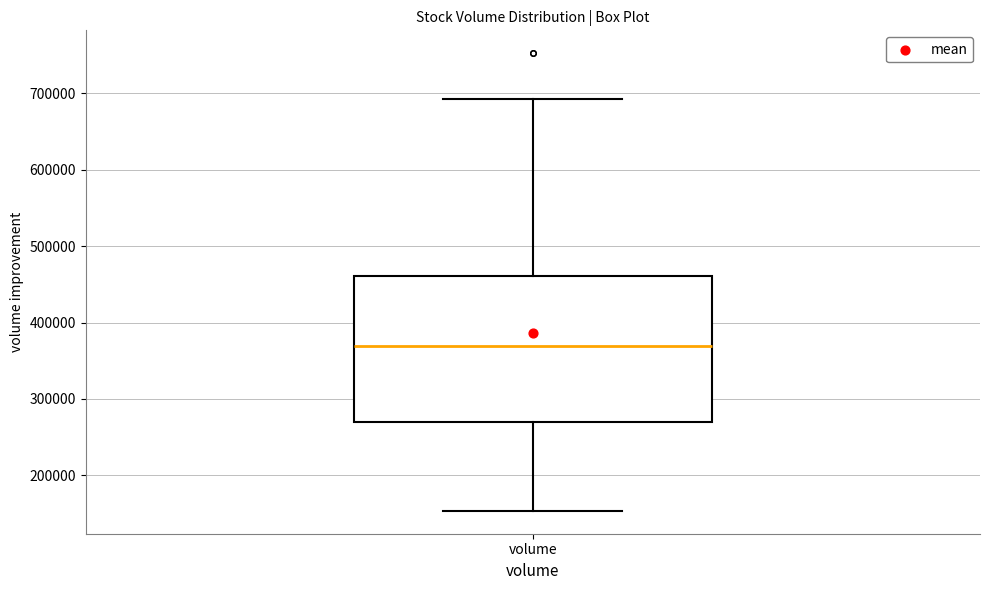

Read this box plot against the y-axis: the position of the median line, the range covered by the box, and the ends of both whiskers. The values are not printed on the chart, so give them approximately, as read against the axis.

median 370000, box 270000 to 460000, whiskers 150000 to 690000